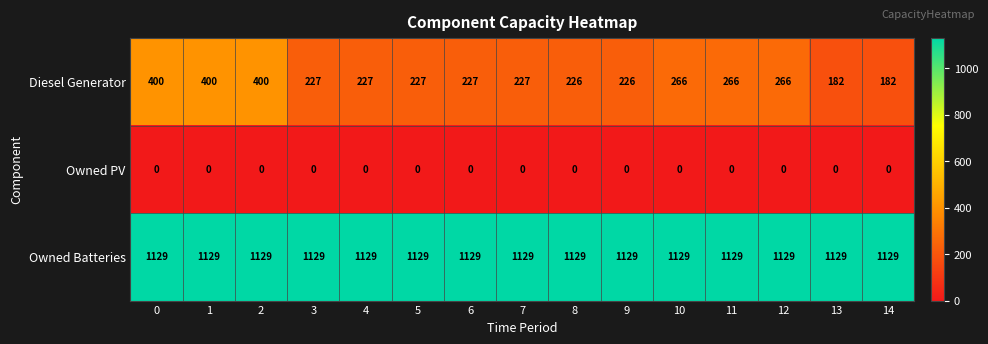

At 4, list the series in order from smallest to largest.

Owned PV, Diesel Generator, Owned Batteries